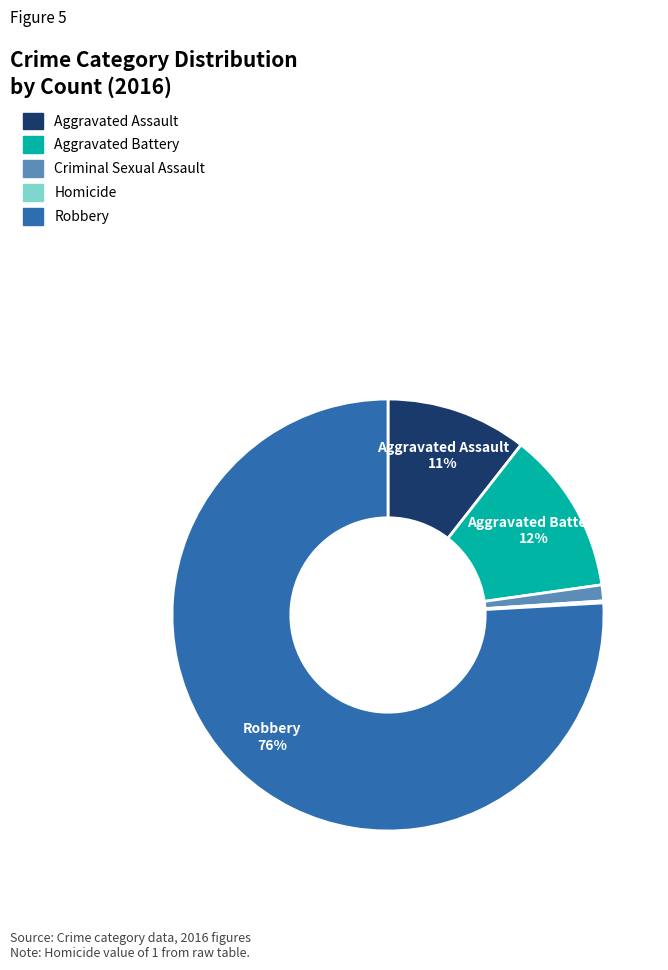

To the nearest percent, what is the average slice percentage?

20%